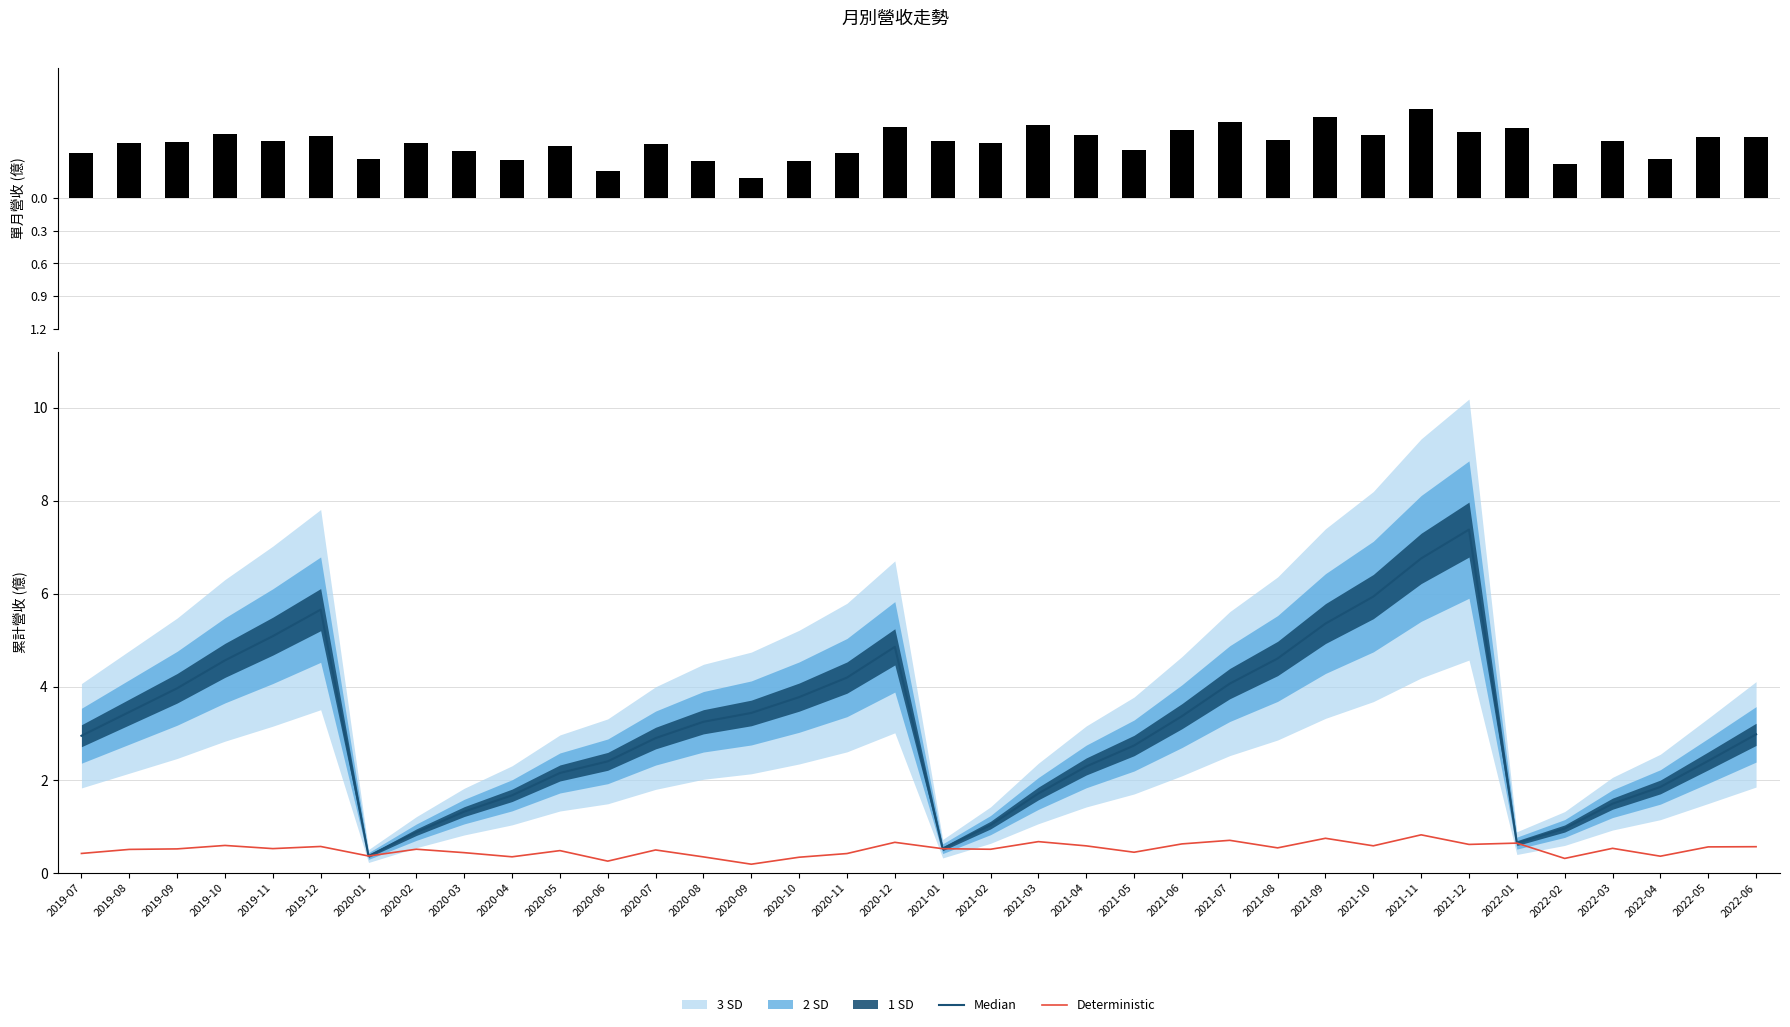

Reading right to left, transcribe all the data shown in this chart.

單月營收(億): -0.6	-0.6	-0.4	-0.5	-0.3	-0.6	-0.6	-0.8	-0.6	-0.7	-0.5	-0.7	-0.6	-0.4	-0.6	-0.7	-0.5	-0.5	-0.7	-0.4	-0.3	-0.2	-0.3	-0.5	-0.3	-0.5	-0.3	-0.4	-0.5	-0.4	-0.6	-0.5	-0.6	-0.5	-0.5	-0.4
Median: 3.0	2.4	1.9	1.5	1.0	0.6	7.4	6.8	5.9	5.4	4.6	4.1	3.4	2.7	2.3	1.7	1.0	0.5	4.9	4.2	3.8	3.4	3.2	2.9	2.4	2.1	1.7	1.3	0.9	0.4	5.7	5.1	4.6	4.0	3.5	3.0
Deterministic: 0.6	0.6	0.4	0.5	0.3	0.6	0.6	0.8	0.6	0.7	0.5	0.7	0.6	0.4	0.6	0.7	0.5	0.5	0.7	0.4	0.3	0.2	0.3	0.5	0.3	0.5	0.3	0.4	0.5	0.4	0.6	0.5	0.6	0.5	0.5	0.4